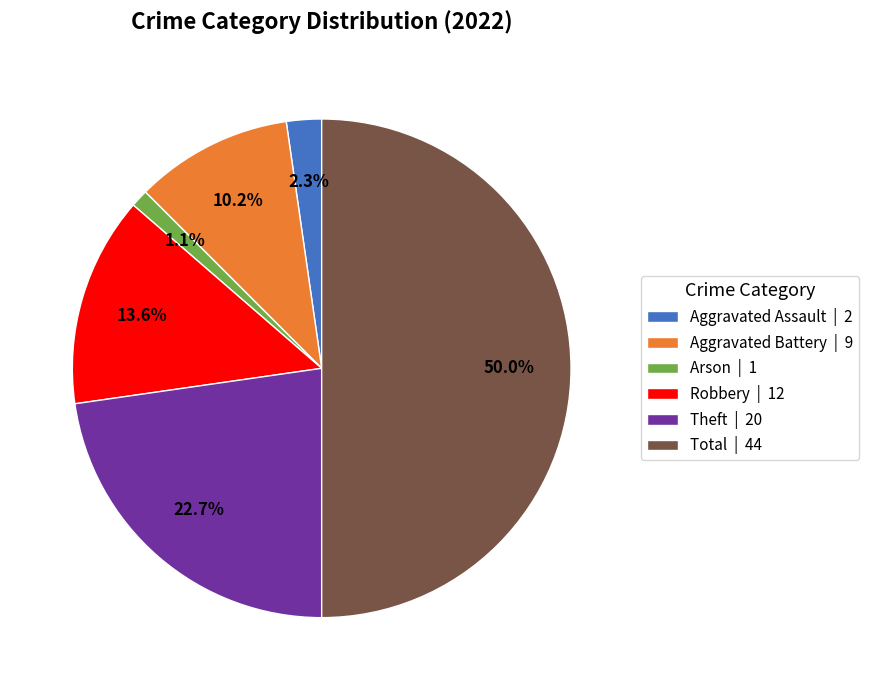

What percentage is the Aggravated Assault slice, to the nearest percent?

2%